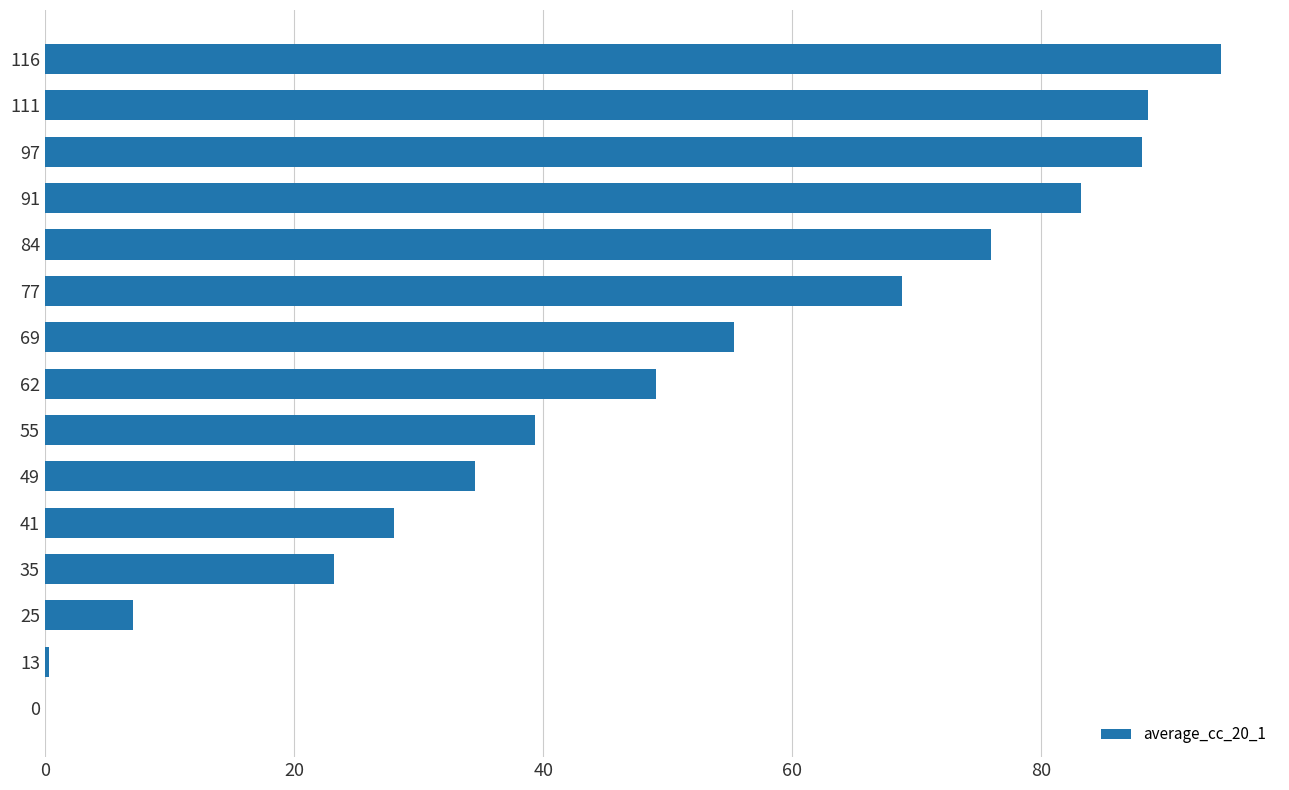

What value does the data have at 25?

7.1